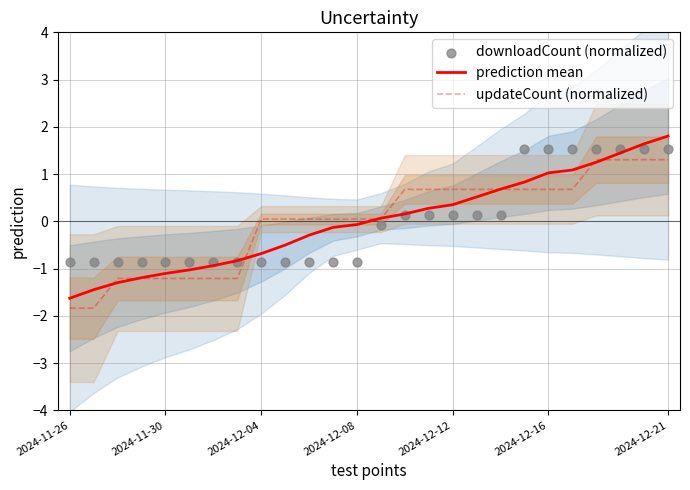

Which series has the largest total across all categories?

downloadCount (normalized)